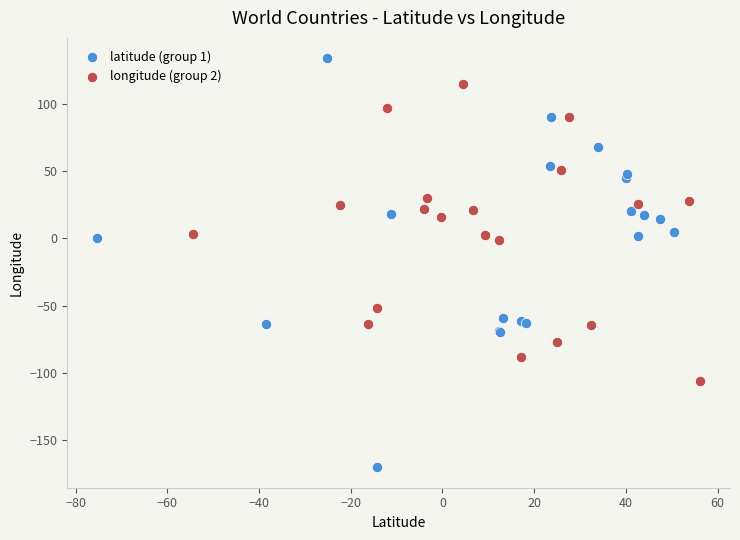

Which series has the largest Y range (max minus min)?

latitude (group 1)